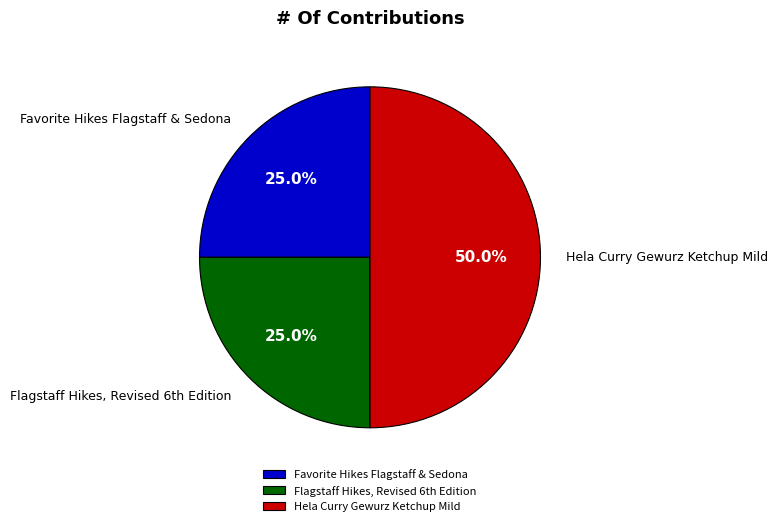

Between Hela Curry Gewurz Ketchup Mild and Favorite Hikes Flagstaff & Sedona, which is larger?

Hela Curry Gewurz Ketchup Mild